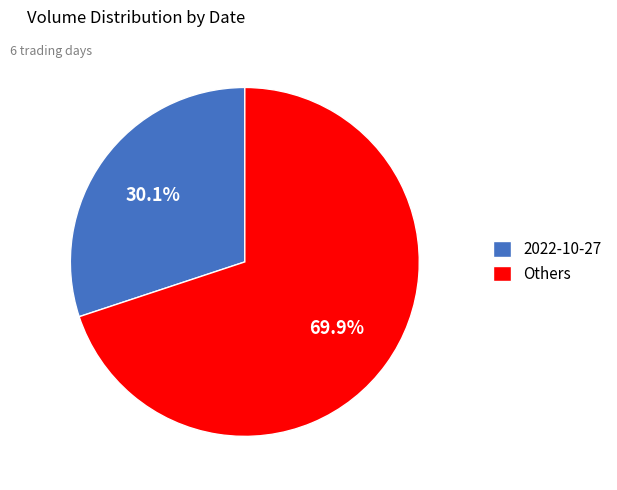

Rank the categories by value from lowest to highest.

2022-10-27, Others